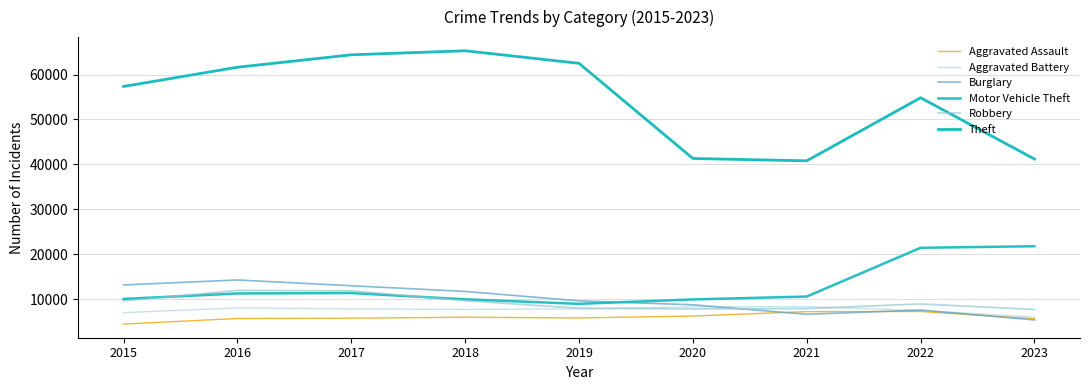

Is this an area chart (filled region under the line)?

No